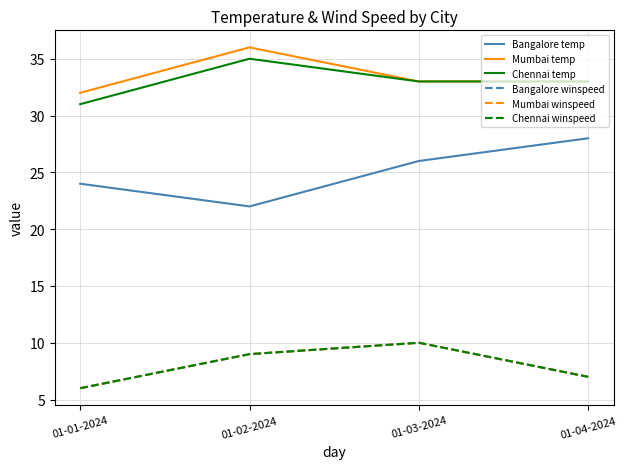

At which category is the sum across all series the highest?

01-03-2024